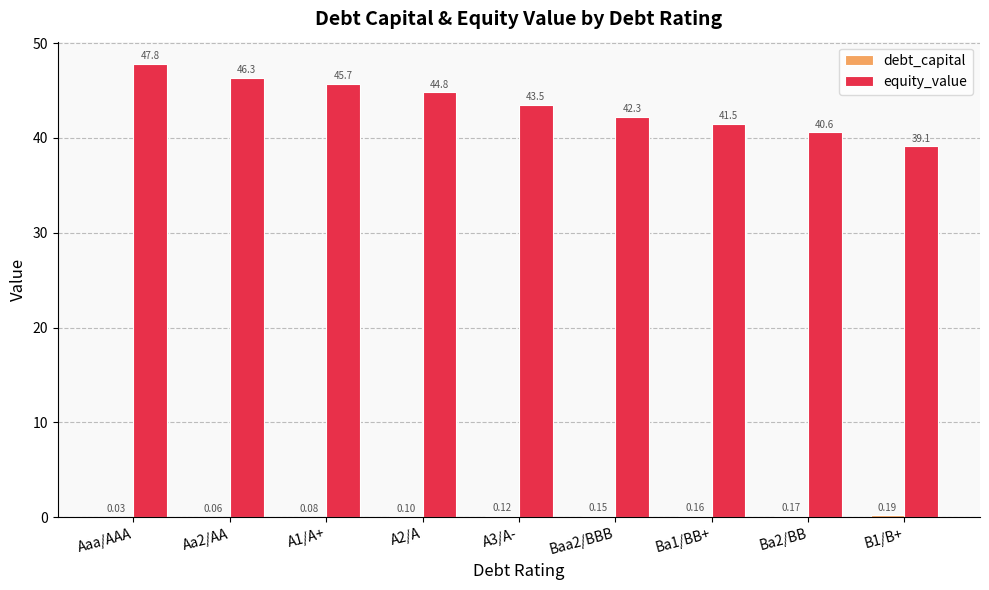

The equity_value series shows 22.5 at A1/A+. True or false?

False